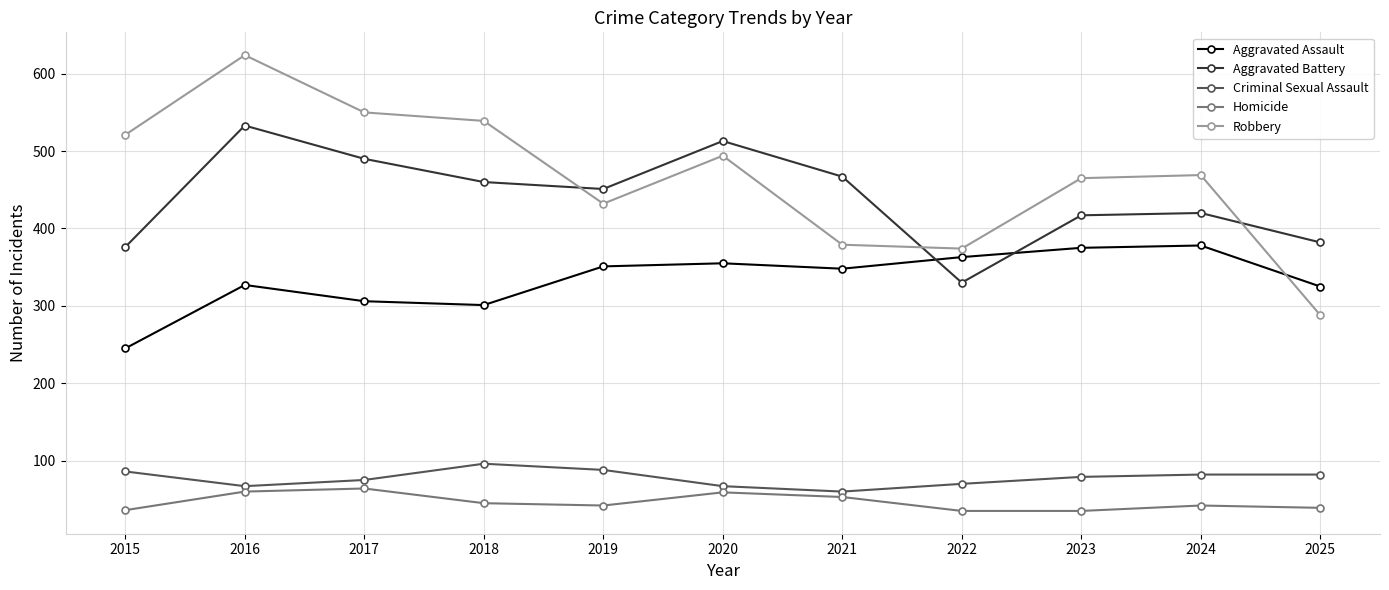

What is the minimum value shown in the chart?

35